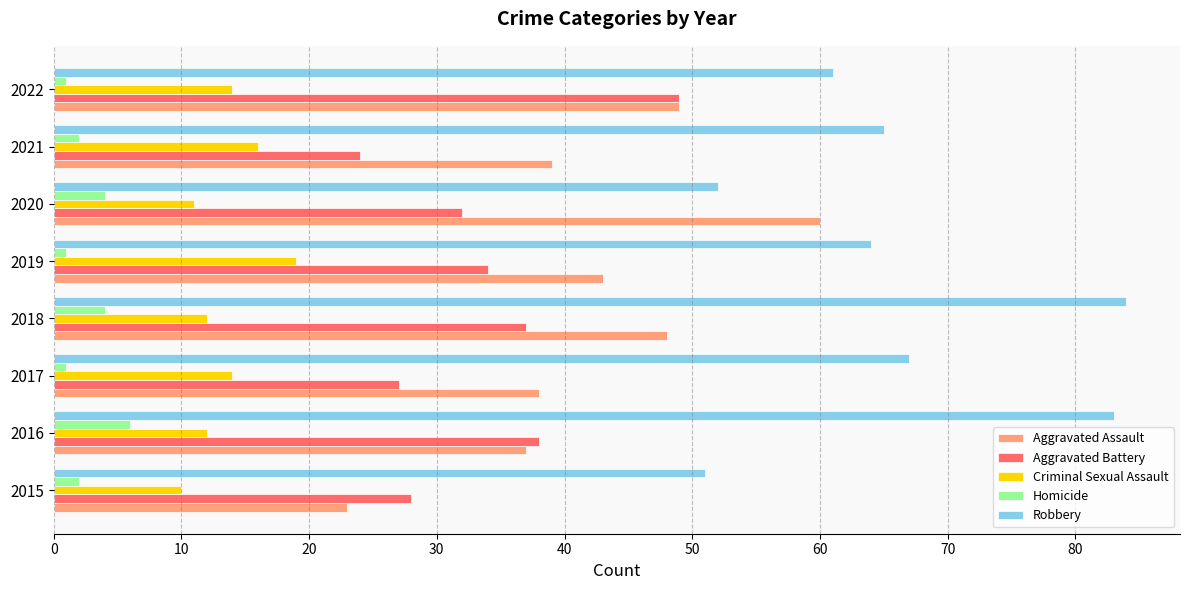

Rank the series at 2019 from lowest to highest value.

Homicide, Criminal Sexual Assault, Aggravated Battery, Aggravated Assault, Robbery